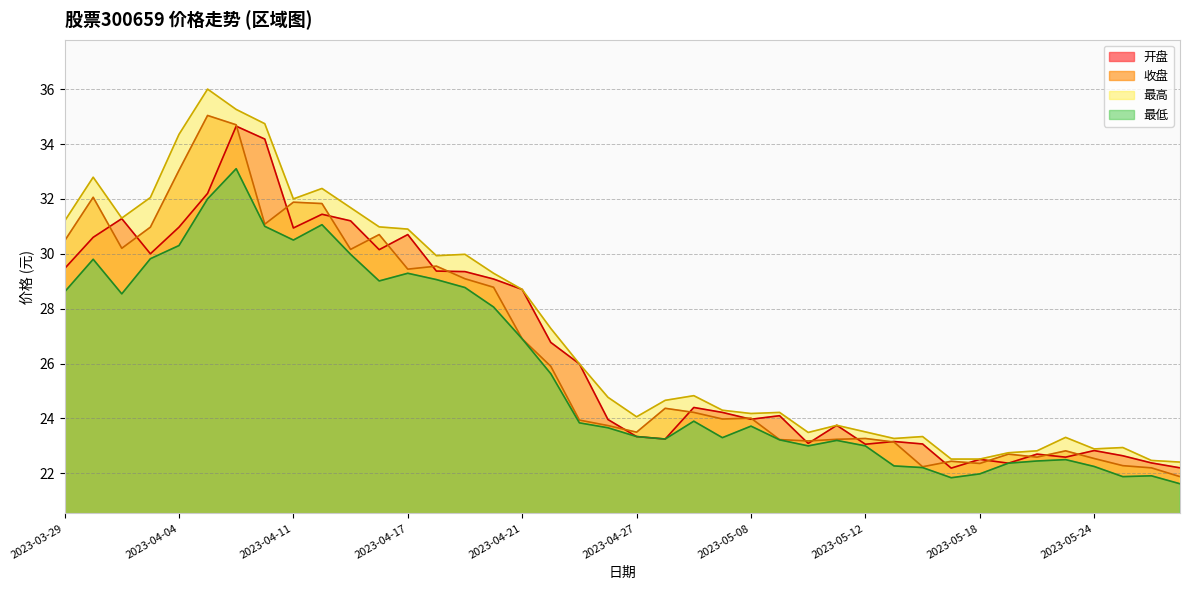

What is the difference between the maximum and second lowest values in the 收盘 series?

12.8